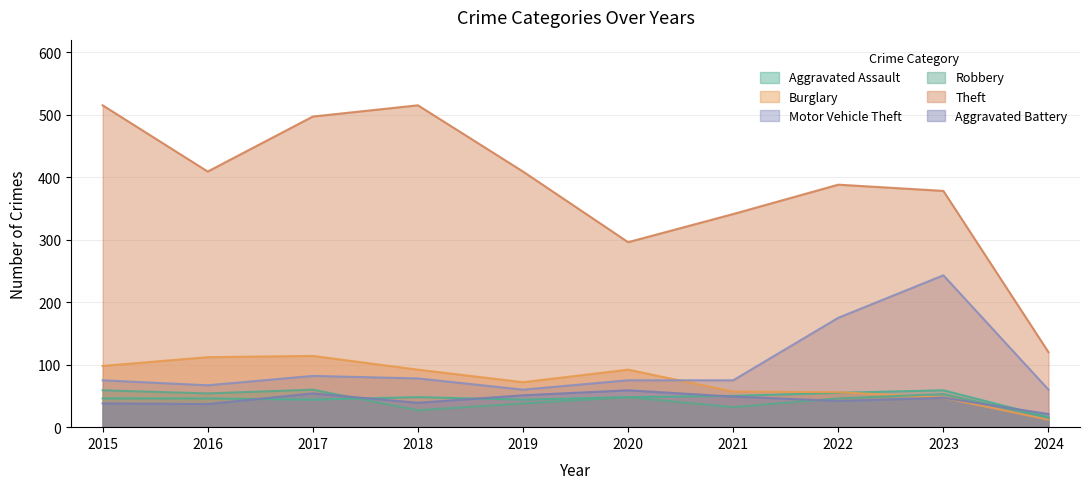

How many lines are shown in the chart?

6